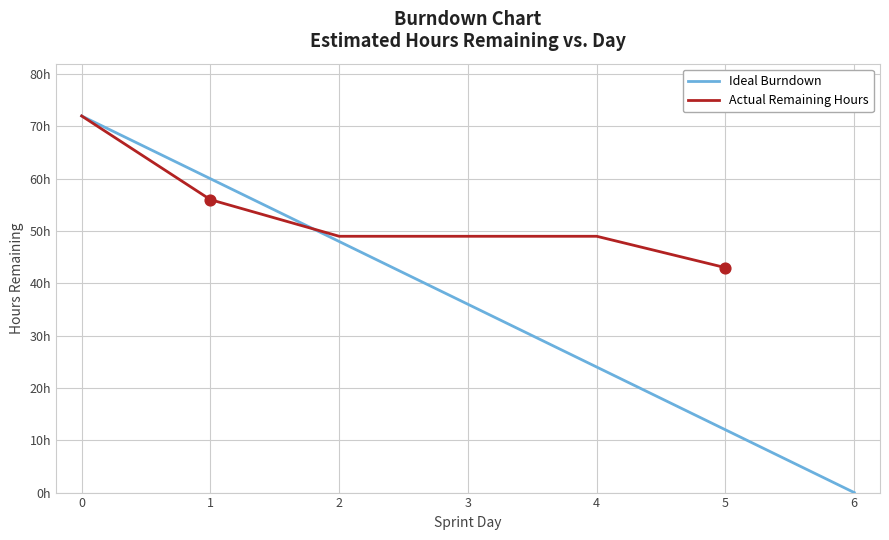

Which has a higher value, 4 or 2?

4